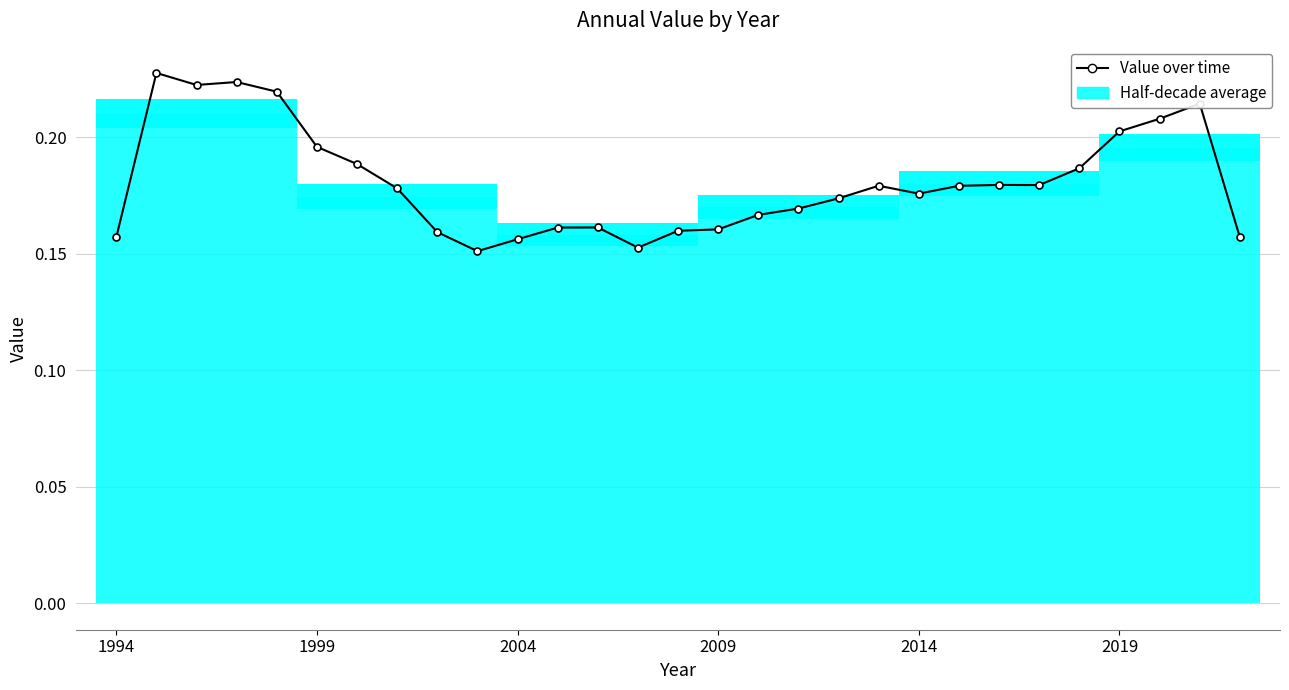

Does the chart have visible grid lines?

Yes